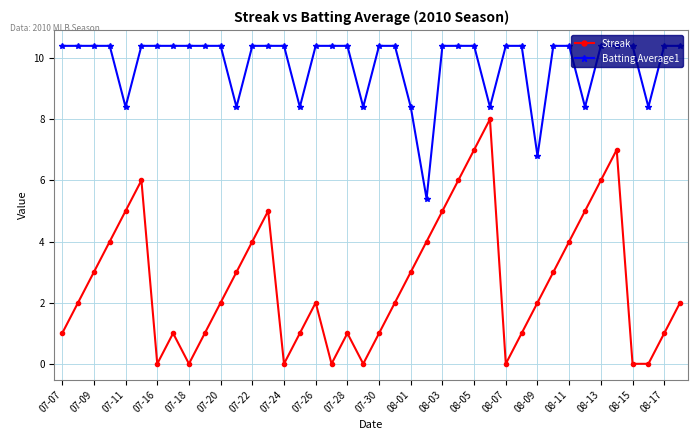

What is the value of the Batting Average1 point at the 34th from the left?

8.4